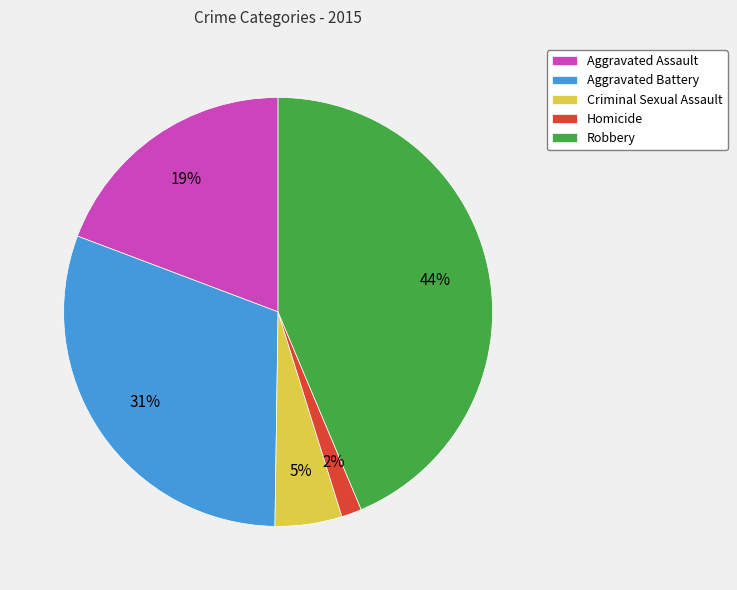

Which category has the smallest portion of the pie?

Homicide